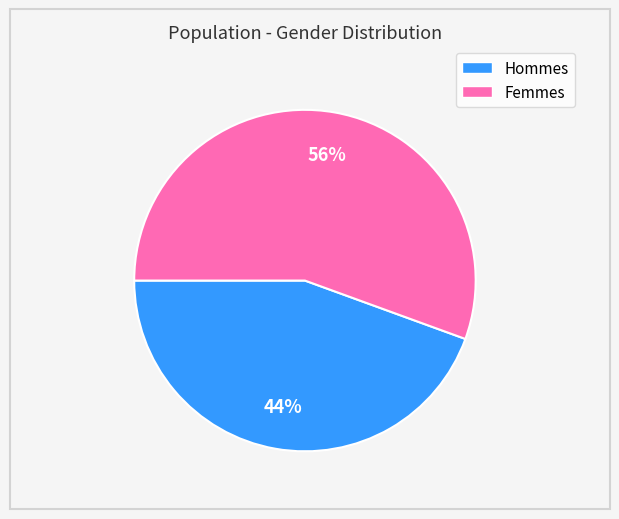

Is there any slice that represents more than half of the pie?

Yes